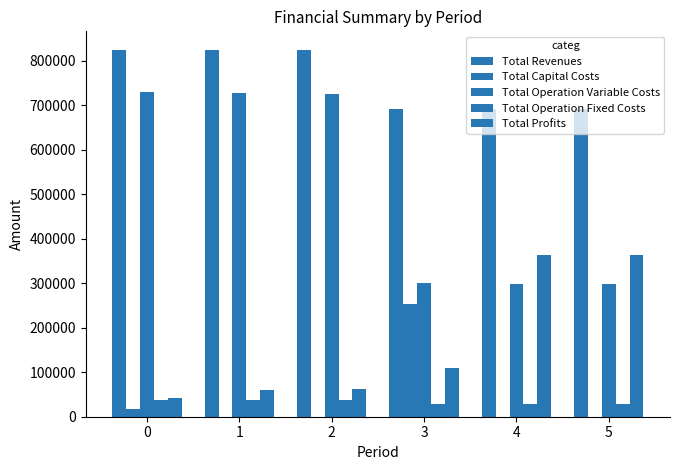

At how many categories does at least one series exceed 273876?

6